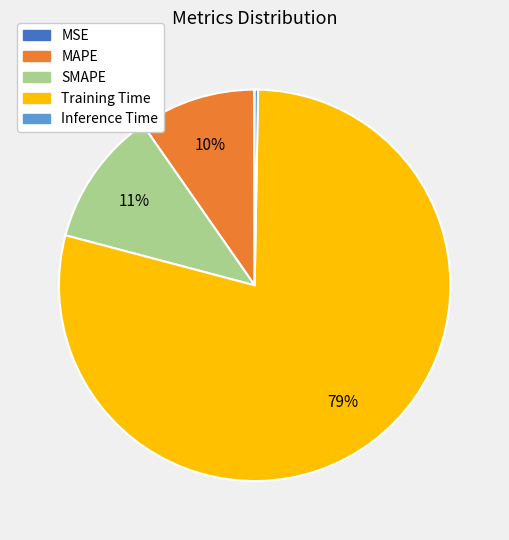

Which slice is the largest?

Training Time